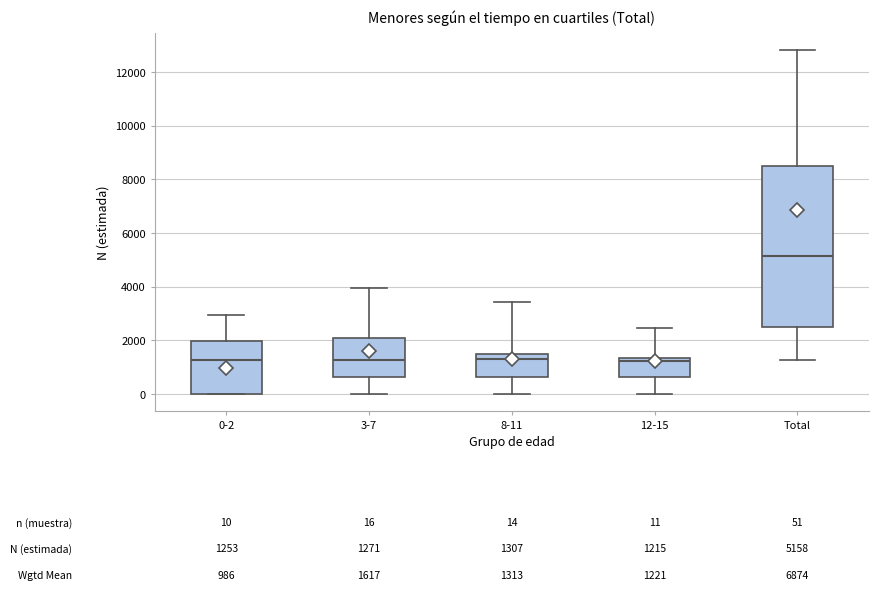

Which box is the tallest, from its lower edge to its upper edge?

Total